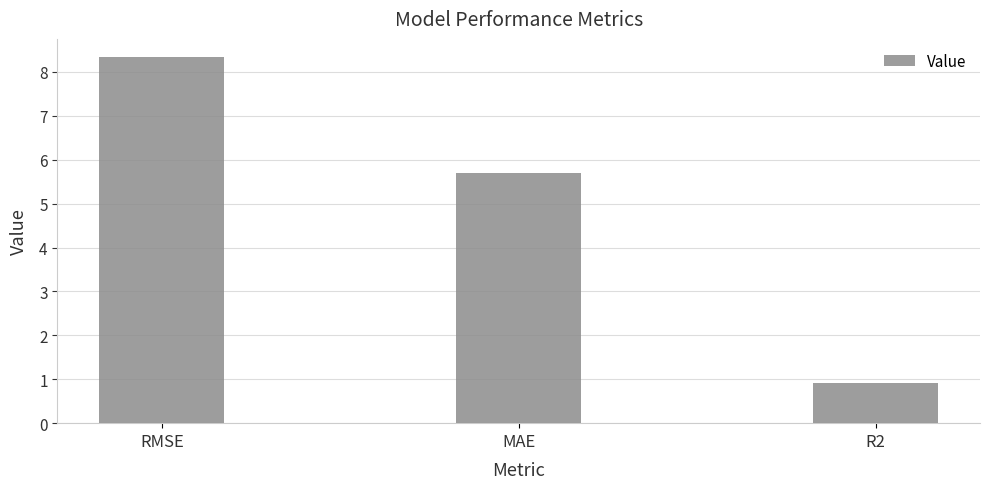

What is the change in value from RMSE to R2?

-7.4